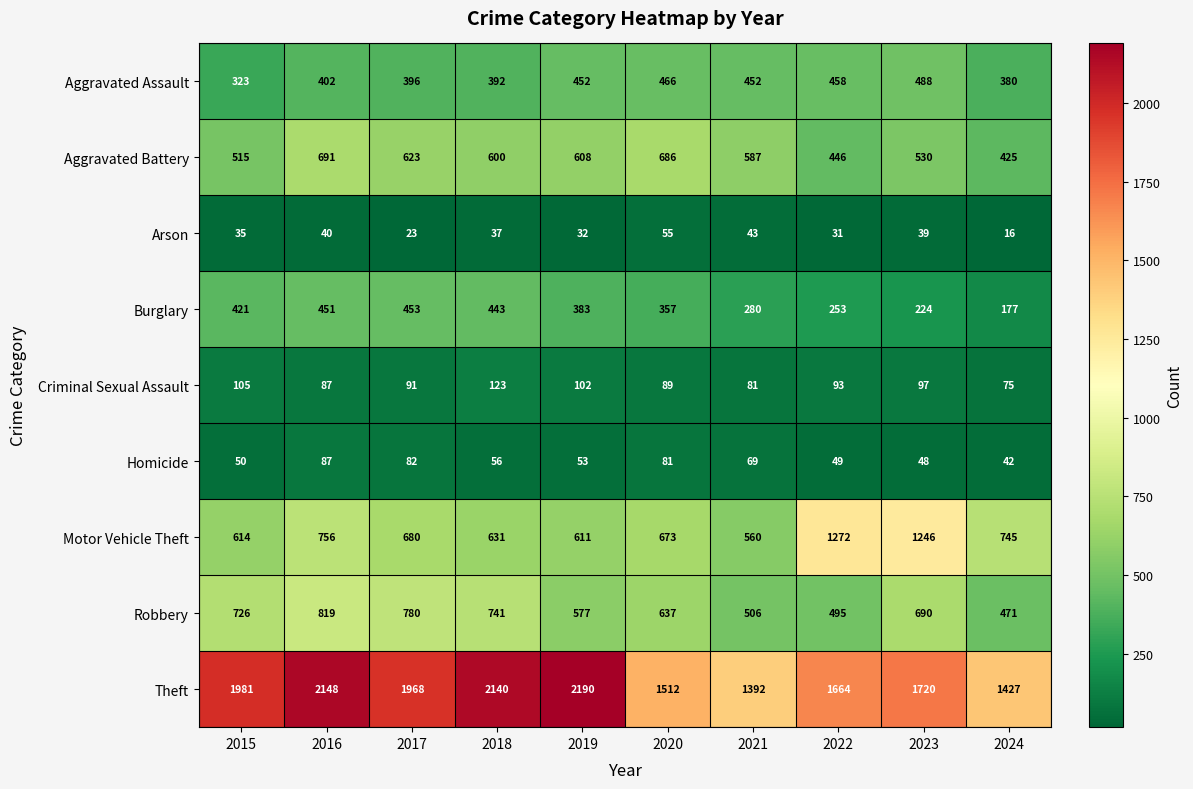

True or false: Aggravated Battery has a value of 446 at 2022.

True